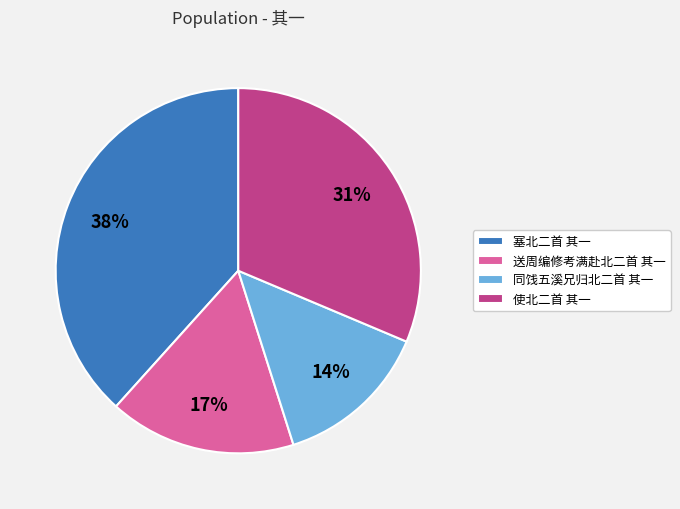

Which category has the smallest portion of the pie?

同饯五溪兄归北二首 其一